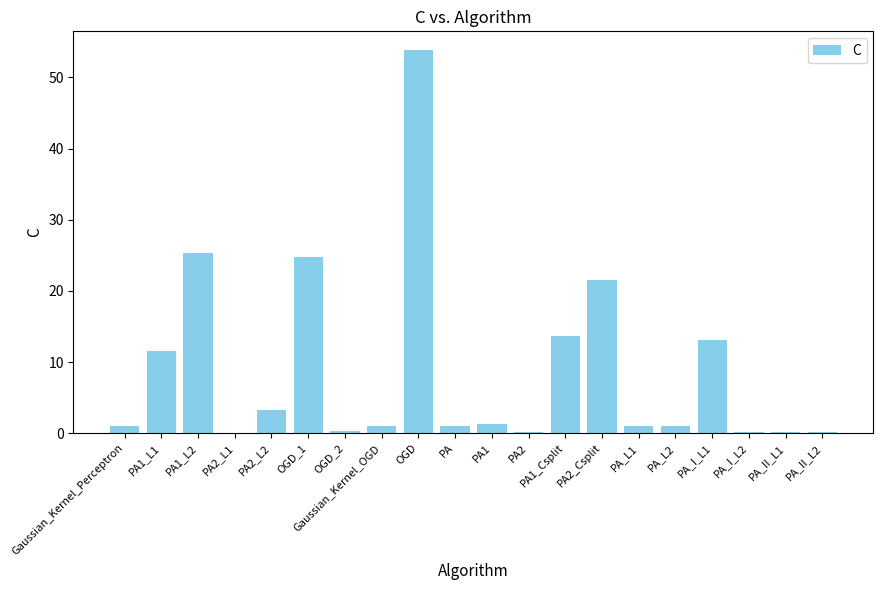

Which category has the highest value across all series?

OGD